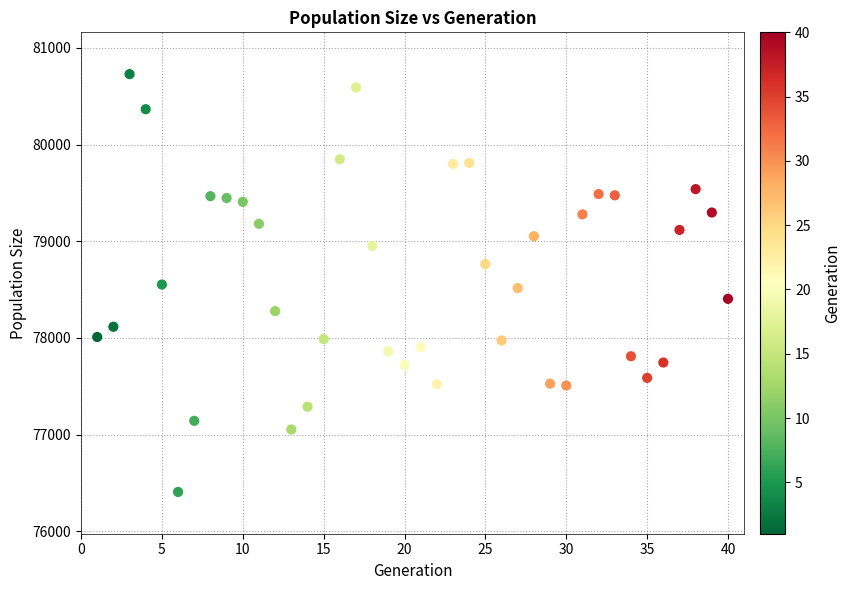

What is the range of Y values (max minus min)?

4323